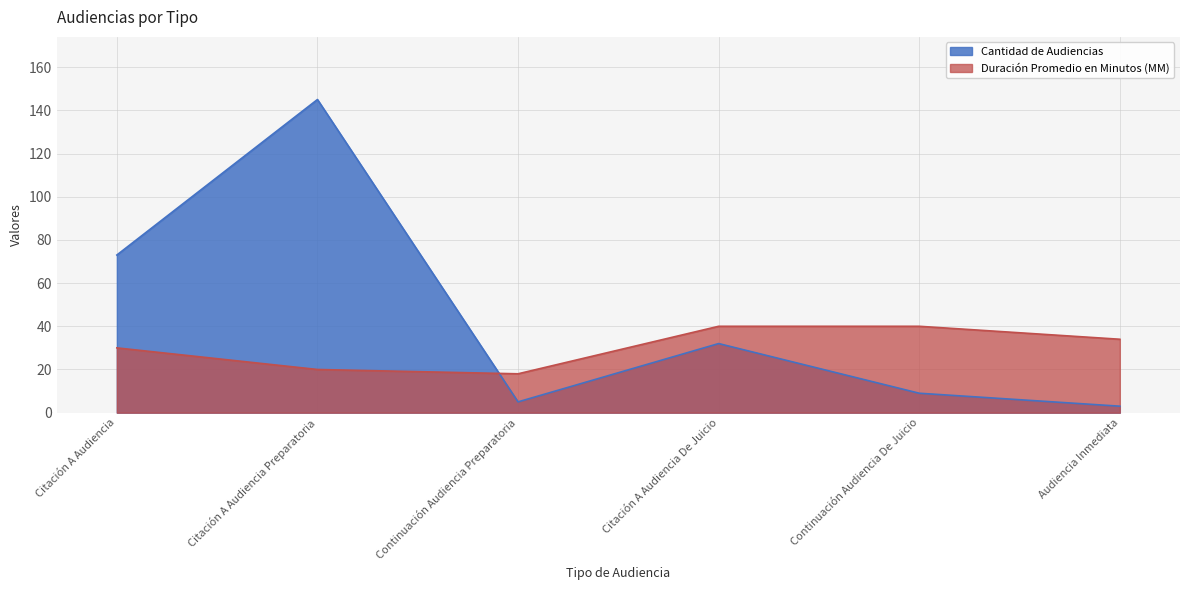

In Cantidad de Audiencias, how many points are lower than both neighbors (excluding endpoints)?

1